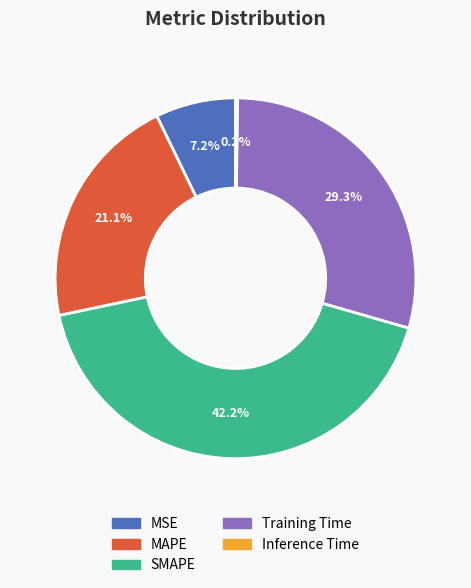

To the nearest percent, what is the average slice percentage?

20%